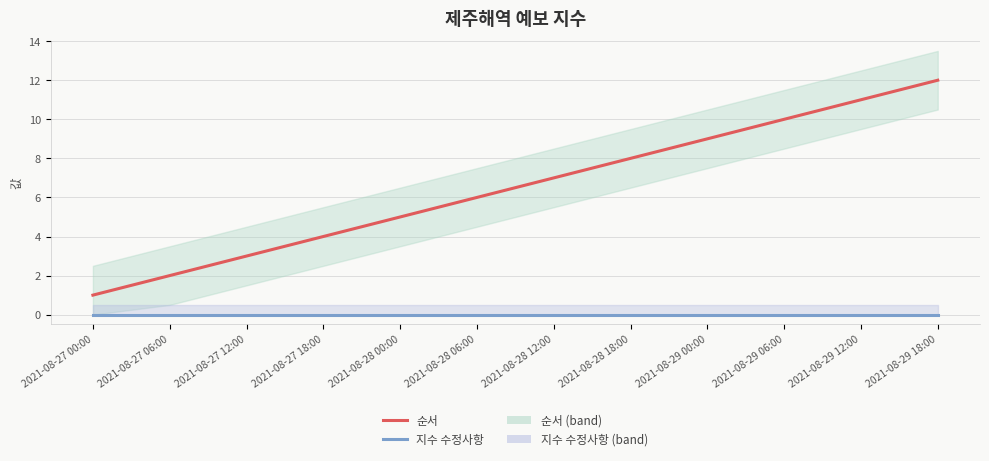

What position from the left is 2021-08-28 18:00?

8